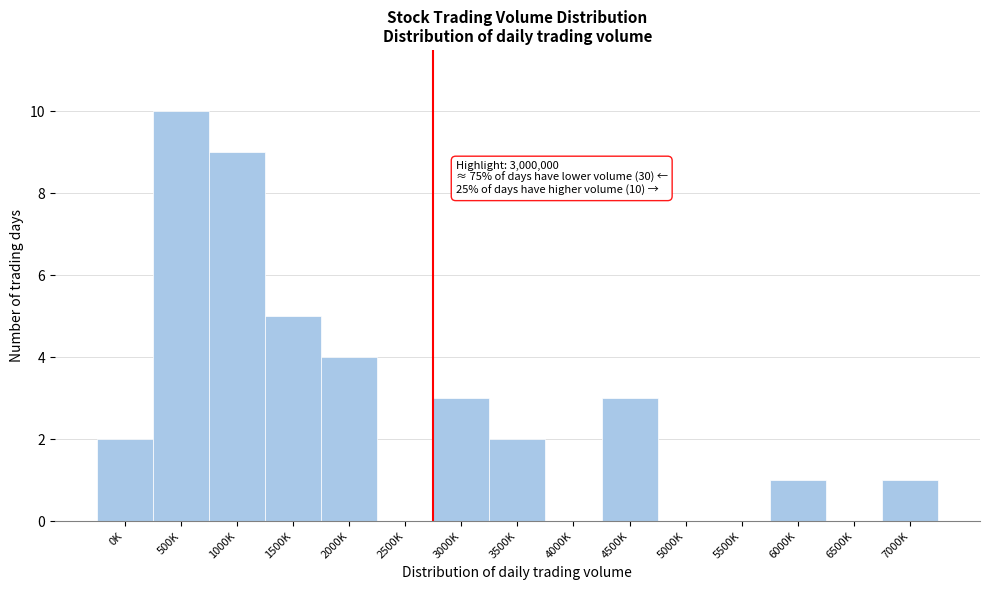

Reading left to right, extract all data points from this chart.

0K=2	500K=10	1000K=9	1500K=5	2000K=4	2500K=0	3000K=3	3500K=2	4000K=0	4500K=3	5000K=0	5500K=0	6000K=1	6500K=0	7000K=1